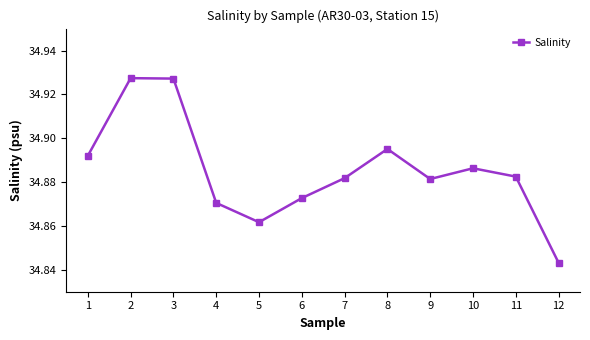

How many values are between 34 and 35?

12